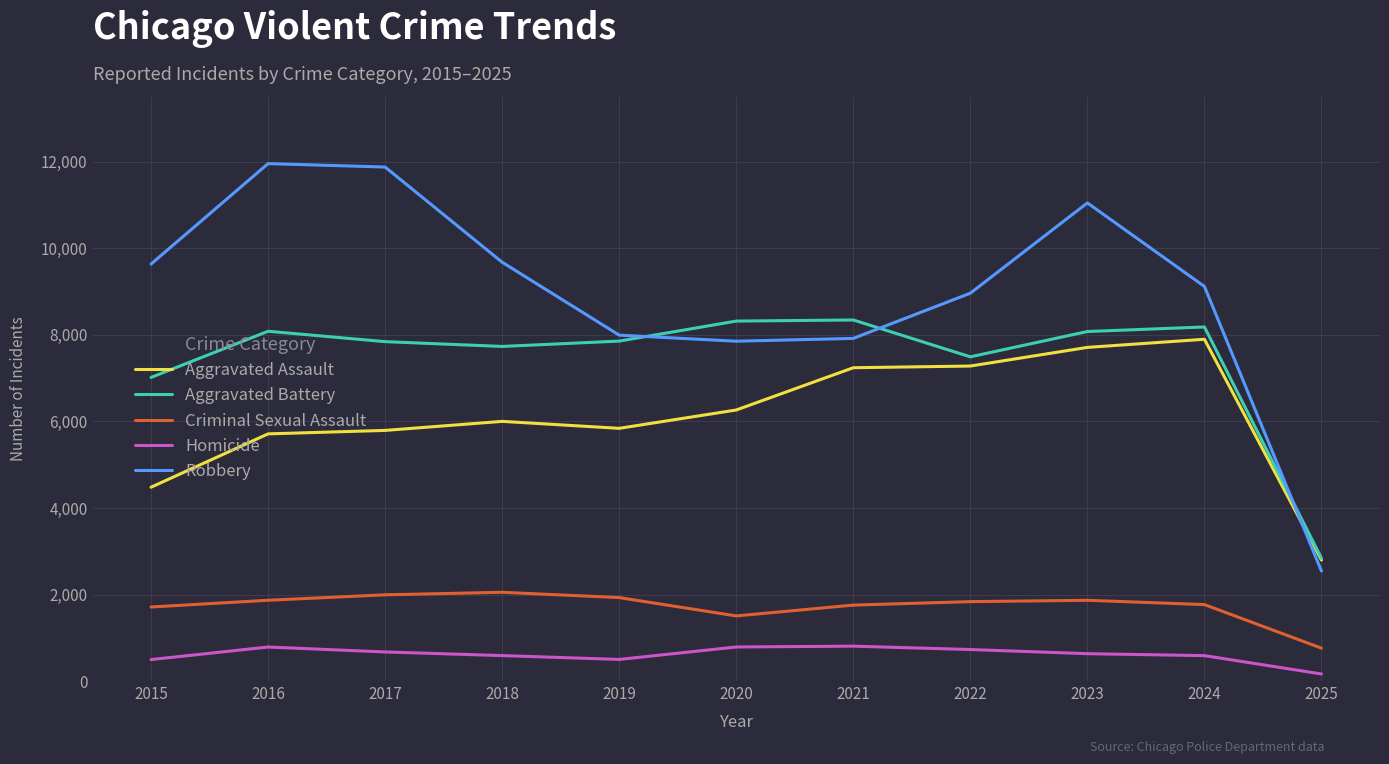

The Robbery series shows 10785 at 2020. True or false?

False